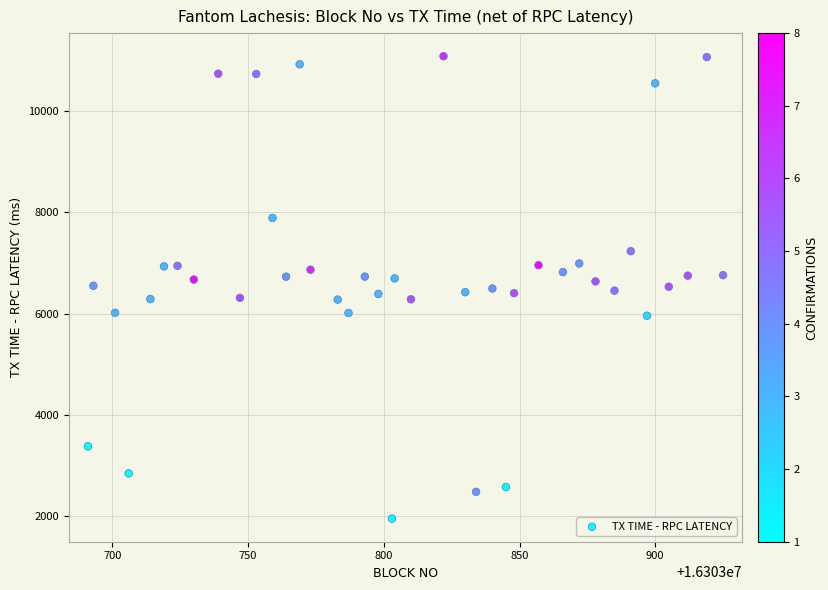

What is the range of X values (max minus min)?

234